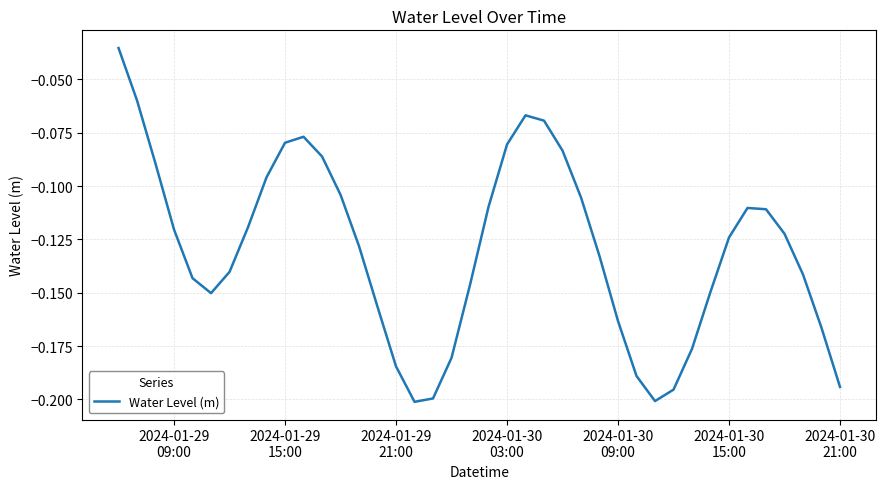

How many lines are shown in the chart?

1